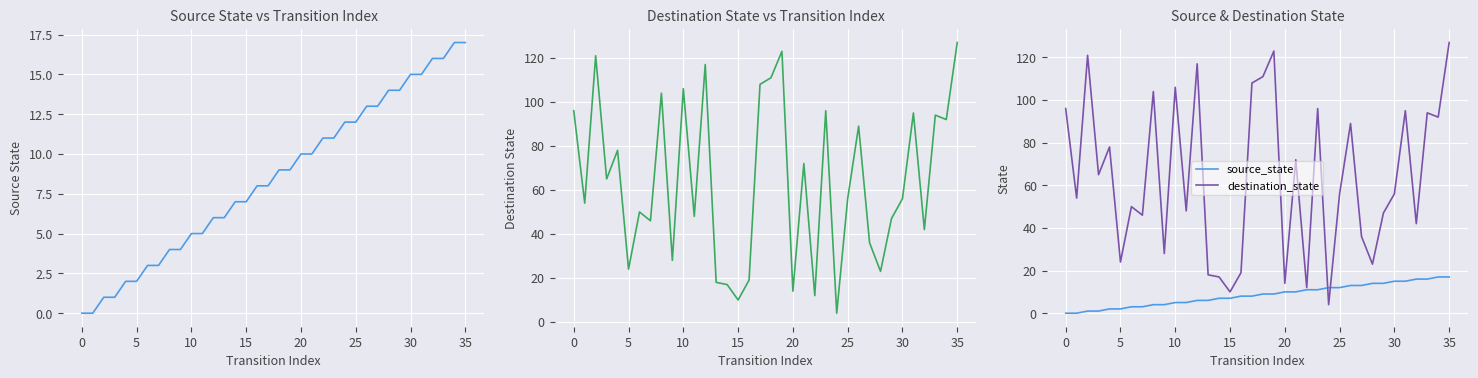

What is the difference between the second highest and minimum values in the destination_state series?

119